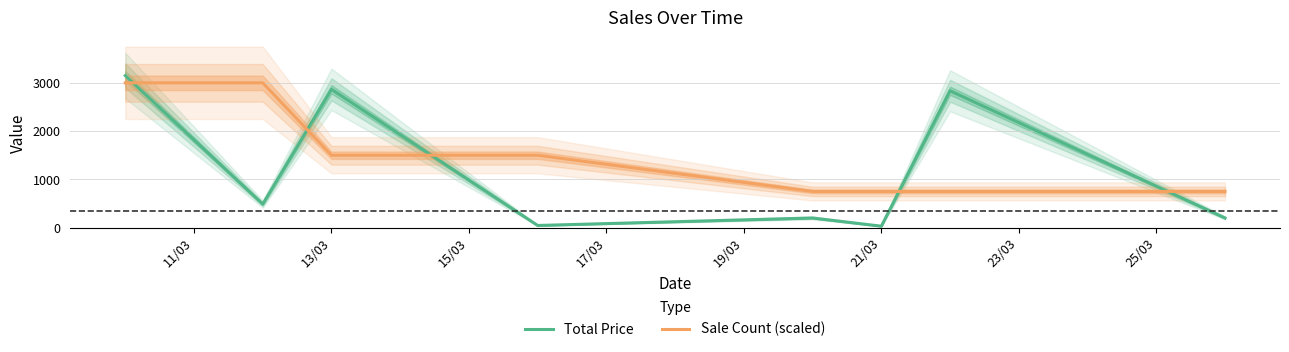

How many intersections are there between Total Price and Sale Count (scaled)?

5